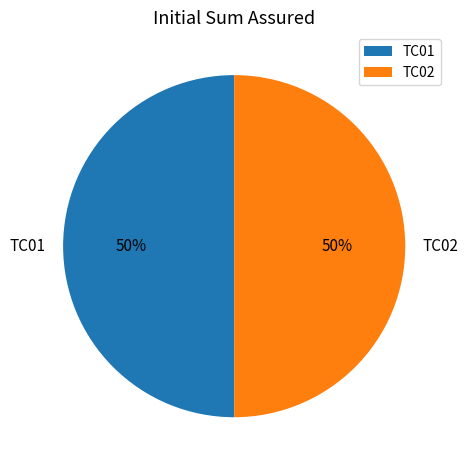

What percentage is the TC01 slice, to the nearest percent?

50%